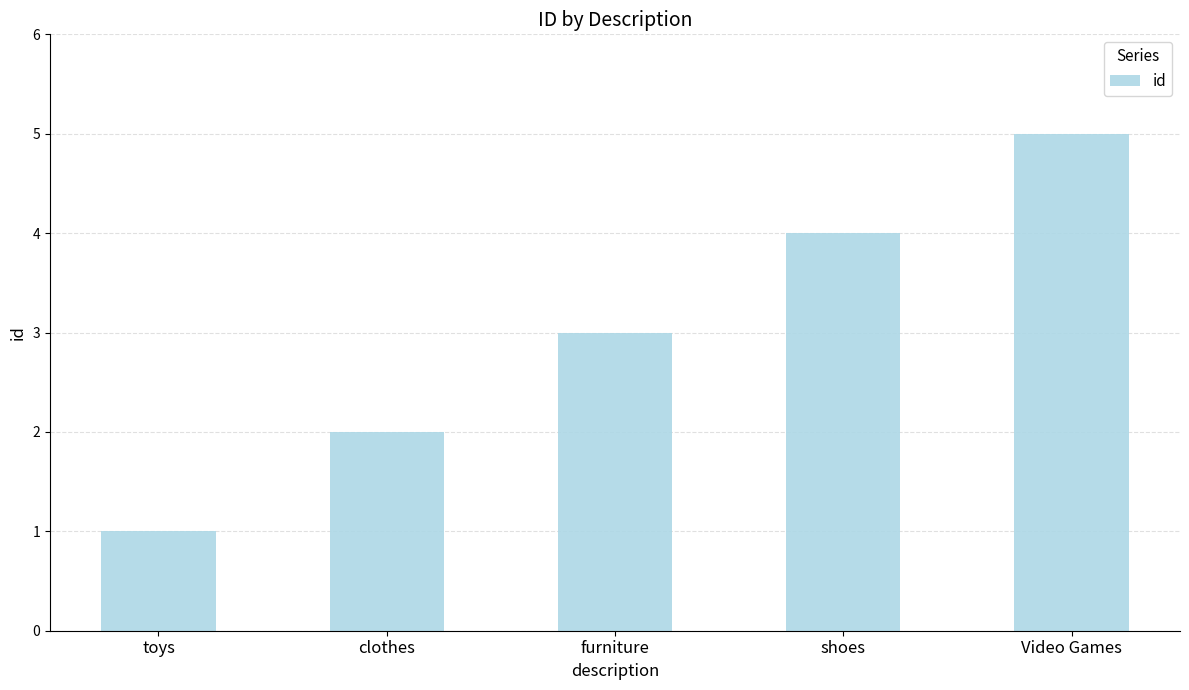

Which label corresponds to the smallest value in the chart?

toys